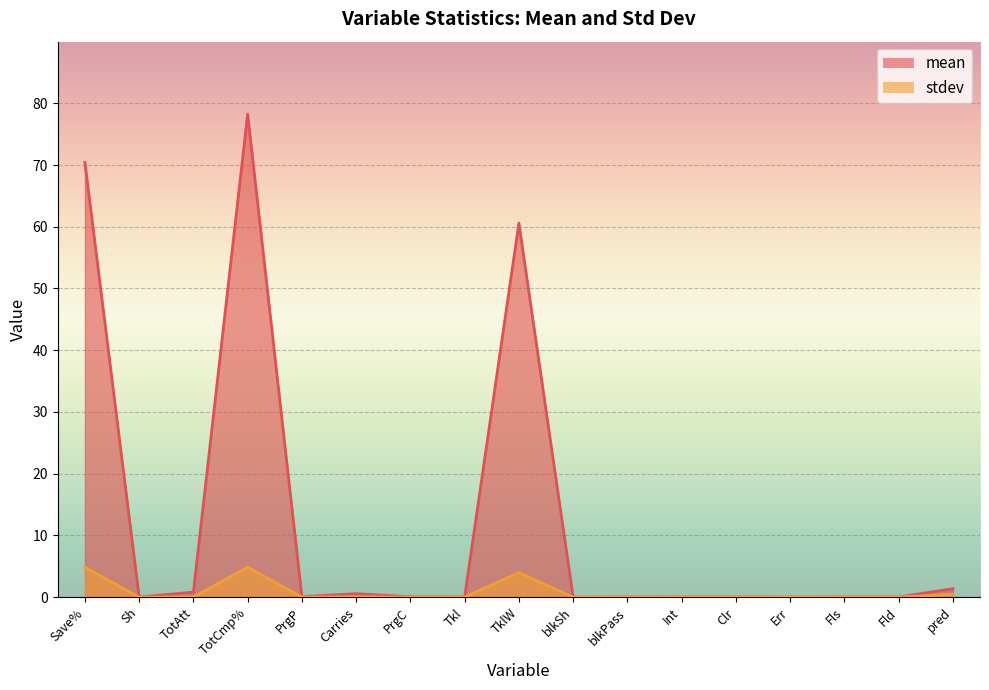

Is it true that mean equals 0.0 at Err?

True